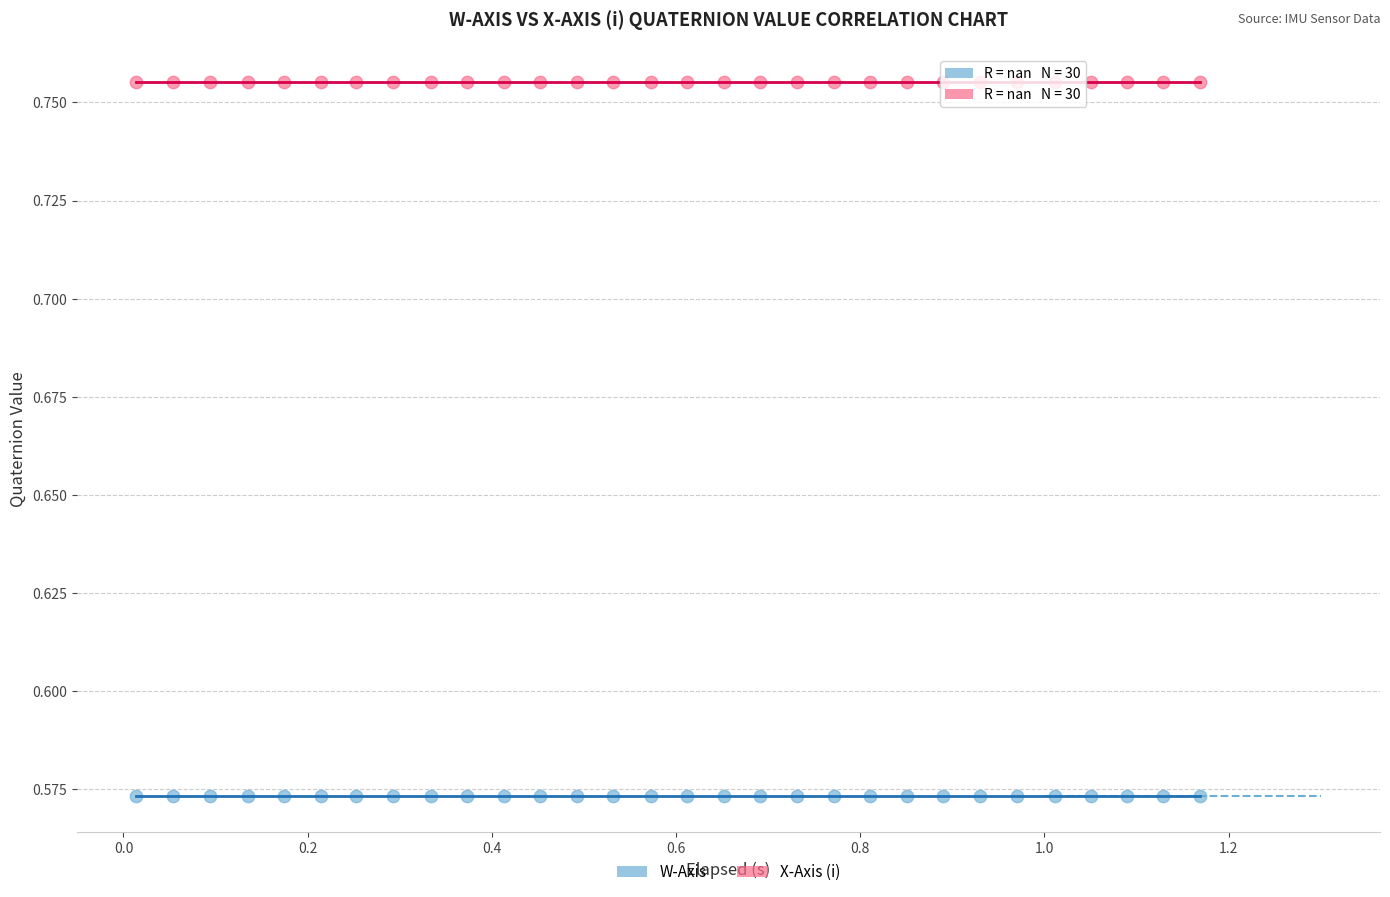

Which series contains the lowest Y value?

W-Axis